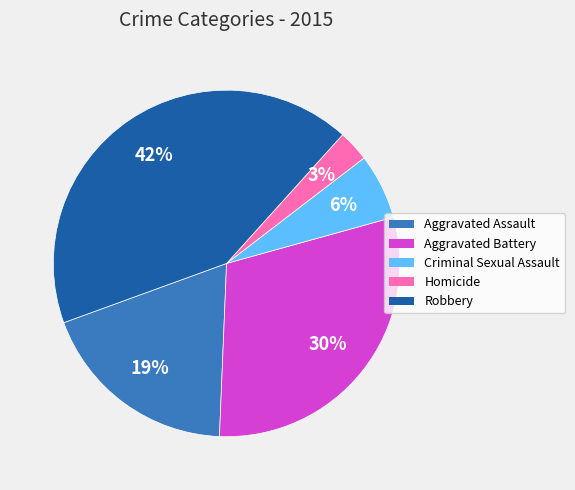

True or false: Aggravated Assault accounts for 28% of the total.

False